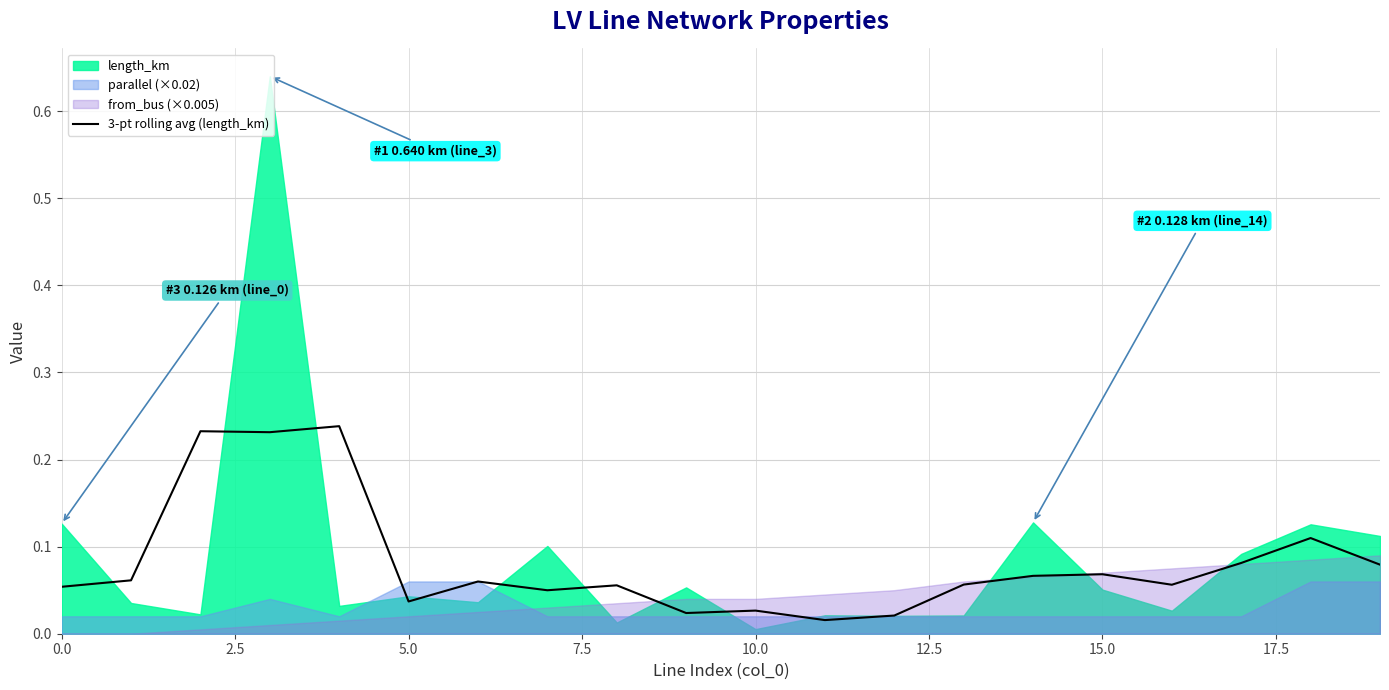

The value at 13 is 0.1. True or false?

False